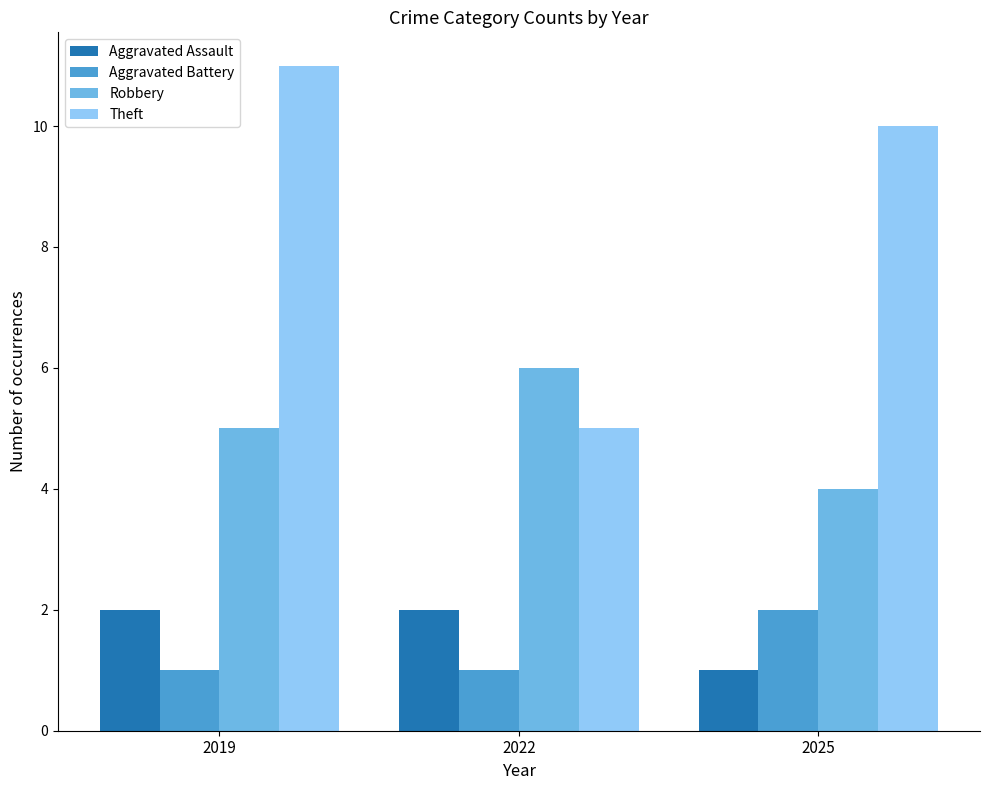

Reading left to right, extract all data points from this chart.

Aggravated Assault: 2	2	1
Aggravated Battery: 1	1	2
Robbery: 5	6	4
Theft: 11	5	10